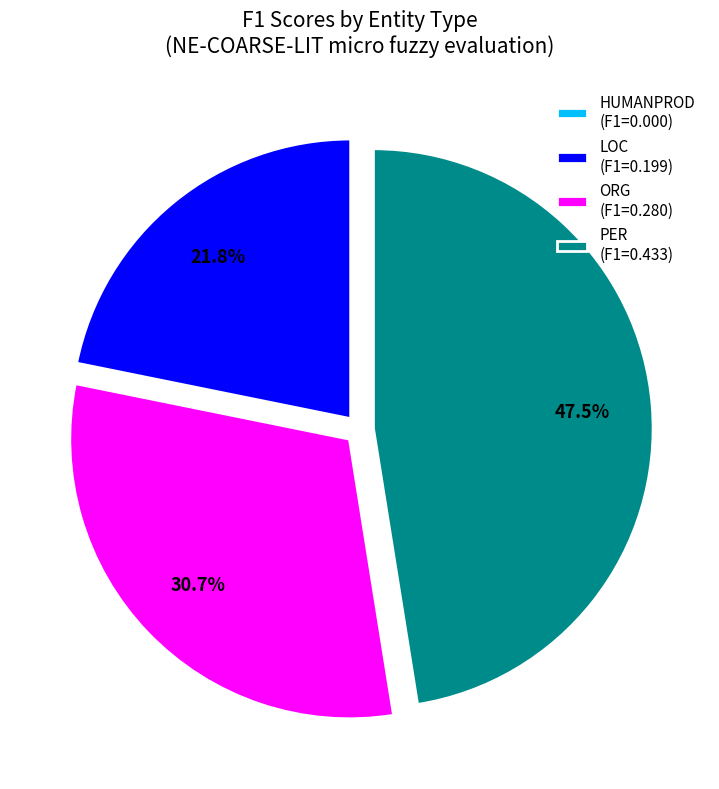

To the nearest percent, what is the difference between the LOC and ORG slice percentages?

9%